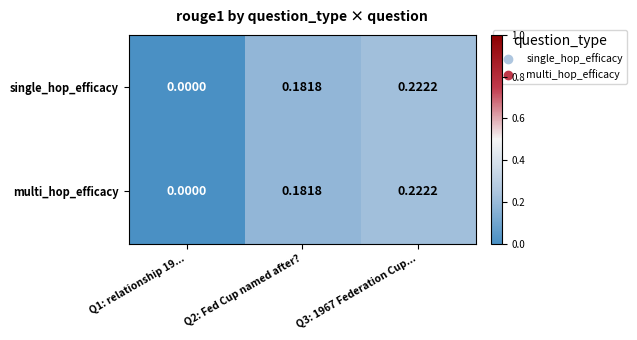

Is the value of multi_hop_efficacy at Q3: 1967 Federation Cup... greater than the value of single_hop_efficacy at Q1: relationship 19...?

Yes